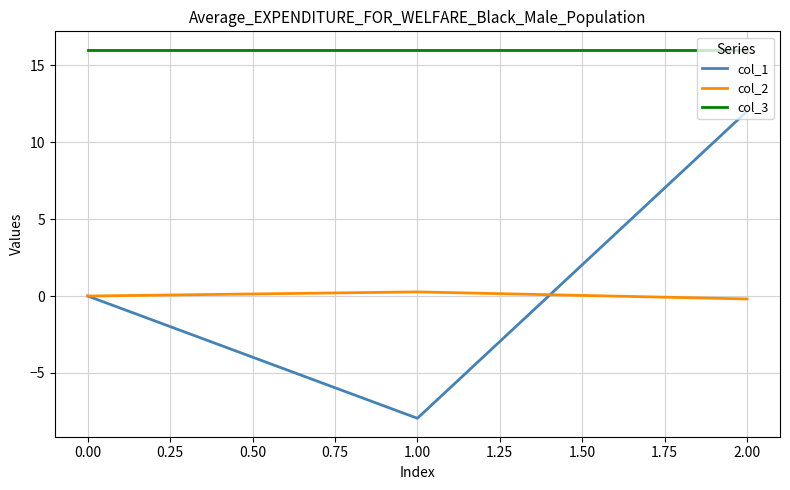

Which series has the largest total across all categories?

col_3